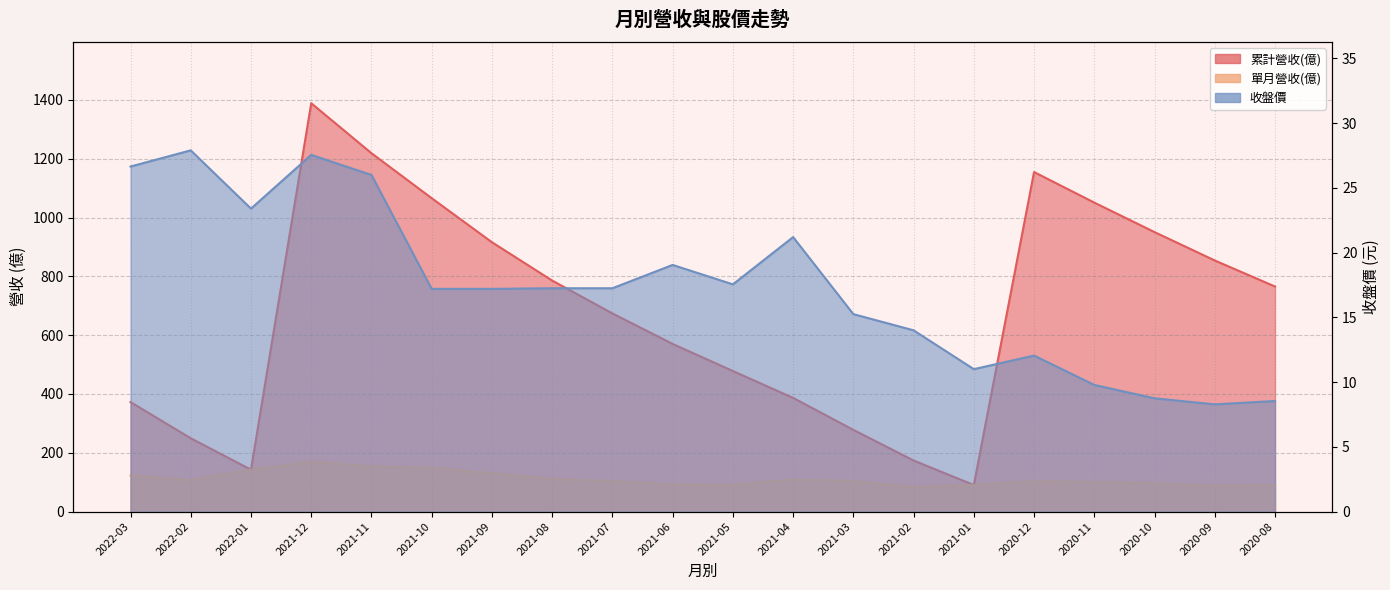

What is the average value of the 收盤價 series?

17.3